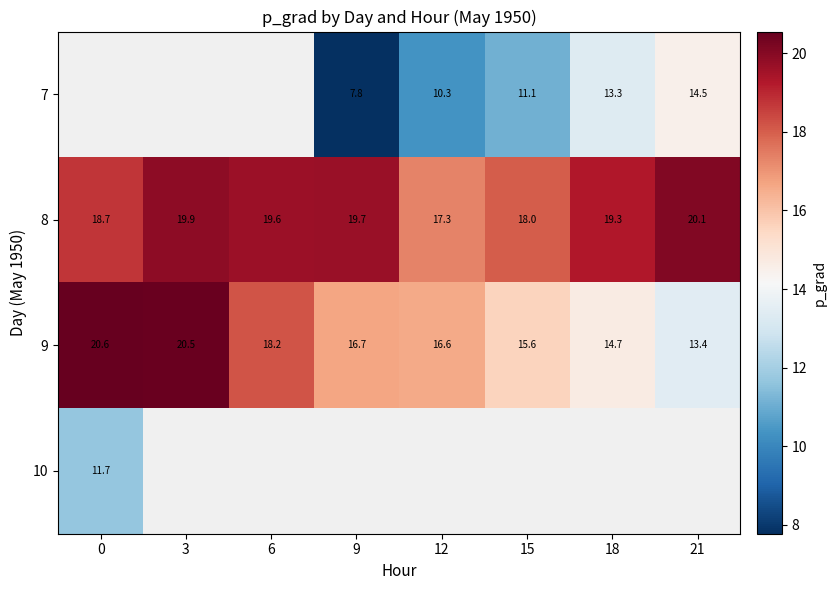

How many data points in 8 are above 19?

5